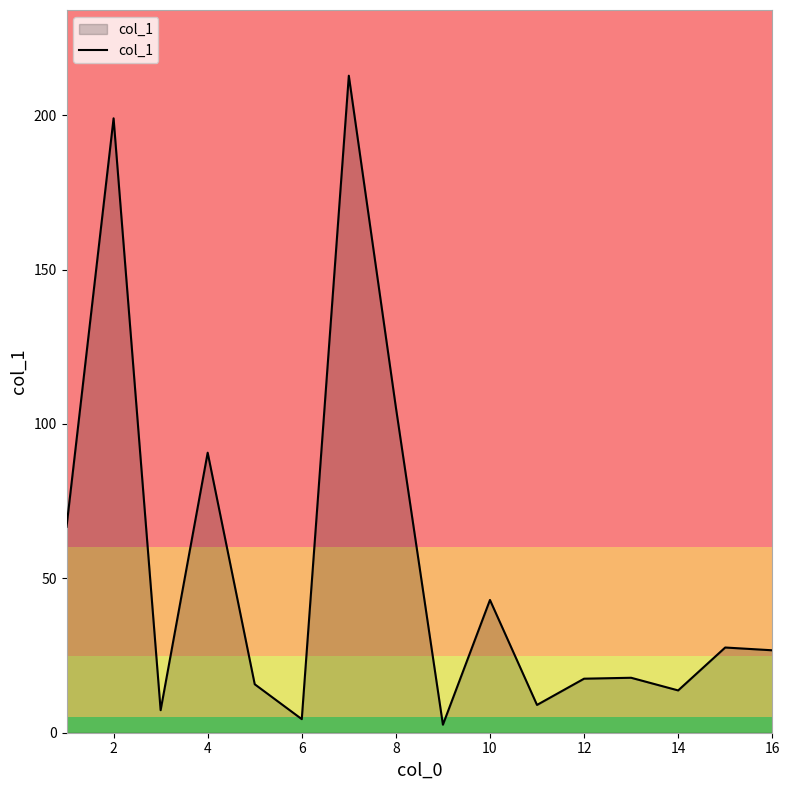

What is the difference between the maximum and minimum values?

210.2